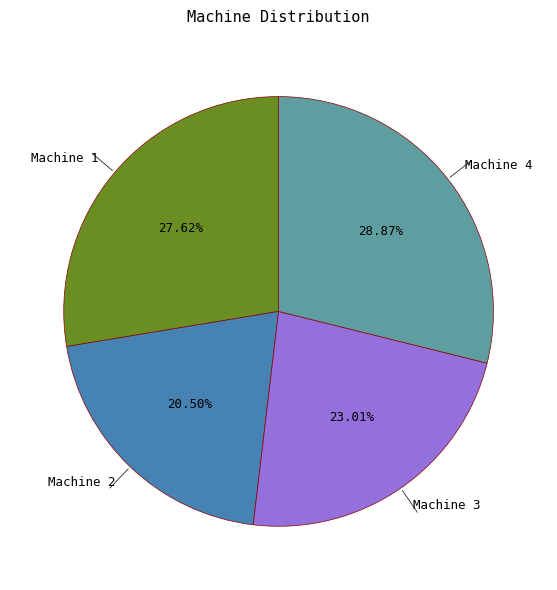

What percentage is the Machine 1 slice, to the nearest percent?

28%